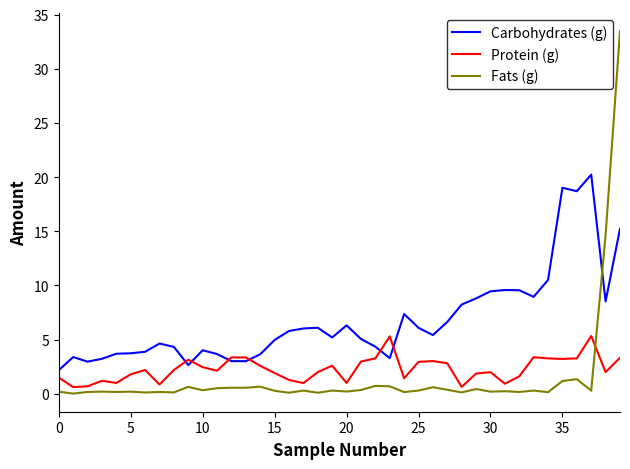

What is the maximum value for Carbohydrates (g)?

20.2